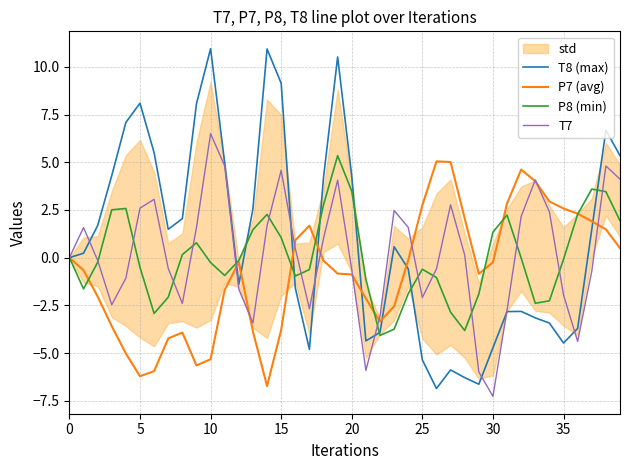

How many interior local valleys does the T8 (max) series have?

7